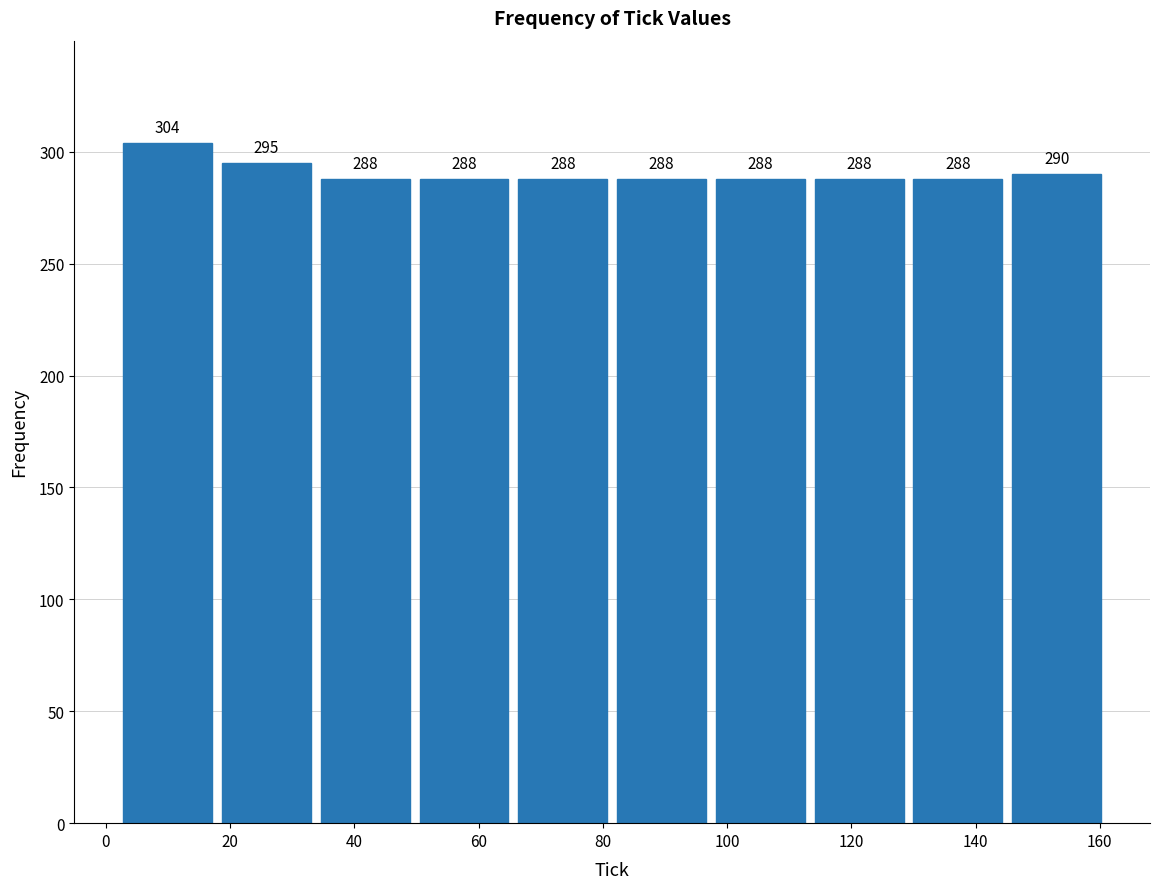

Which range on the x-axis has the tallest bar?

2 to 18